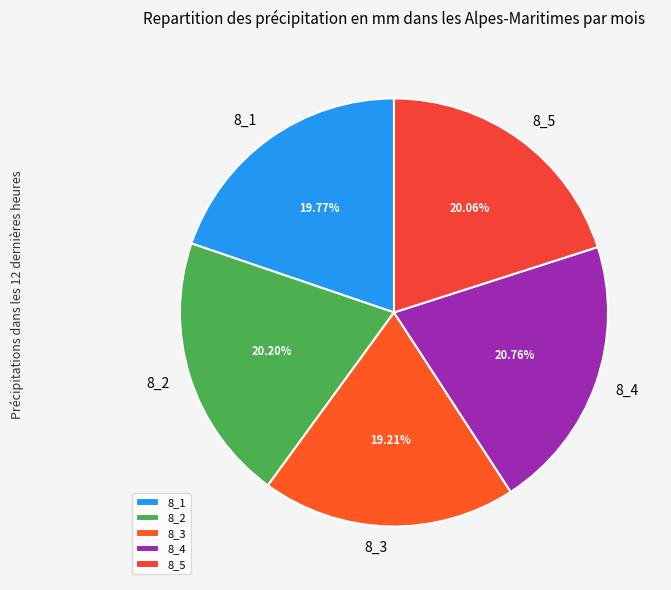

The 8_4 slice represents 21% of the pie. True or false?

True